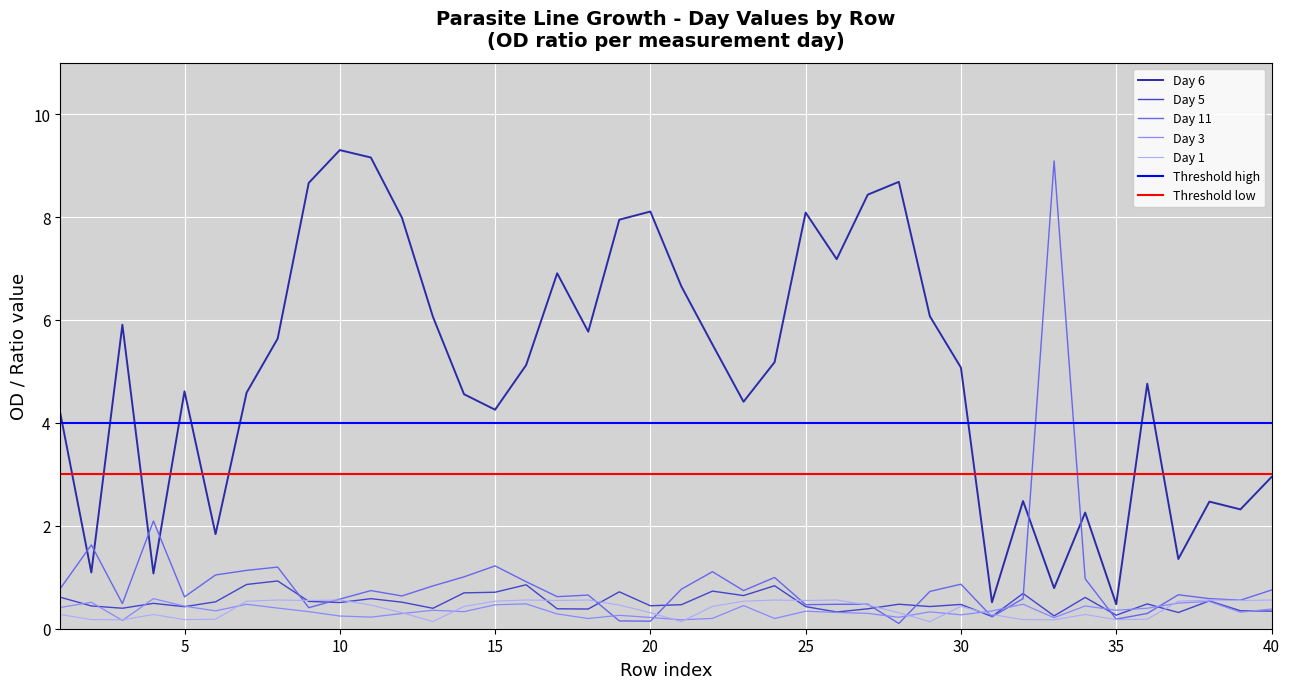

Which series has the largest total across all categories?

Day 6